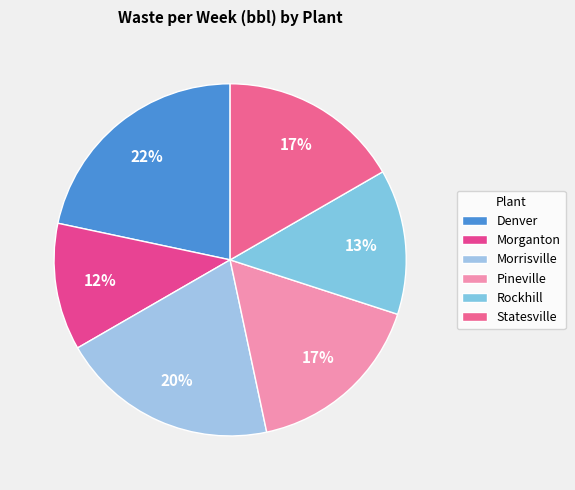

How many segments does this pie chart have?

6